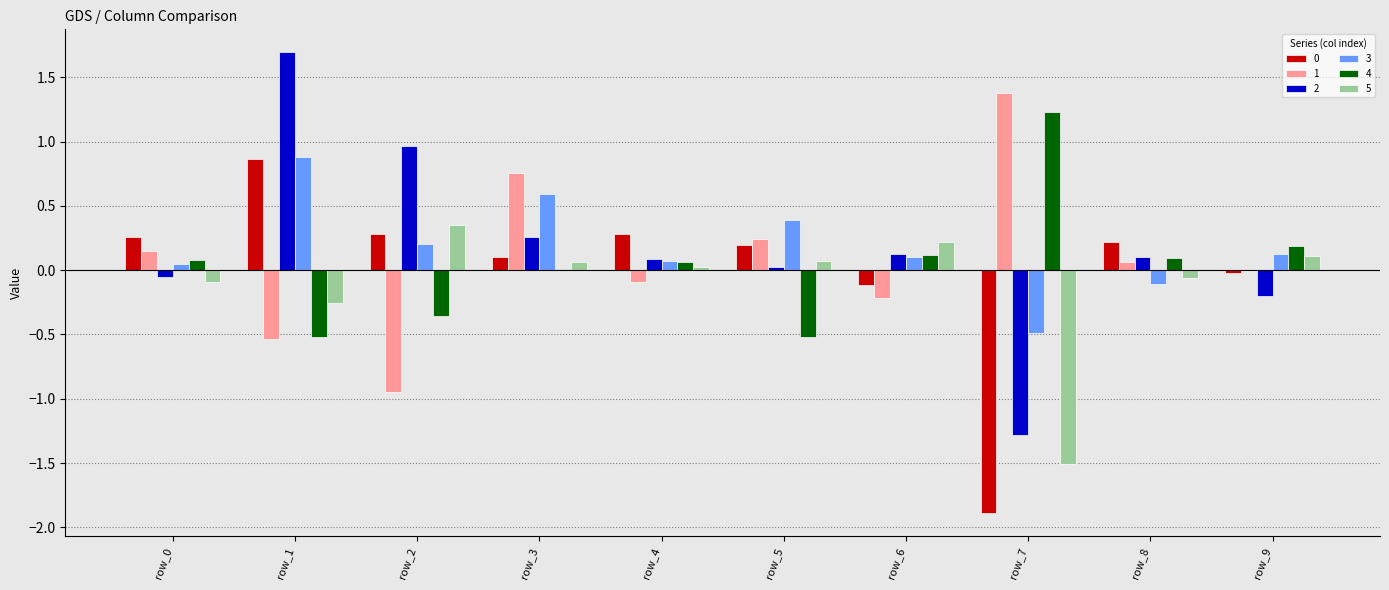

Which category has the highest value across all series?

row_1